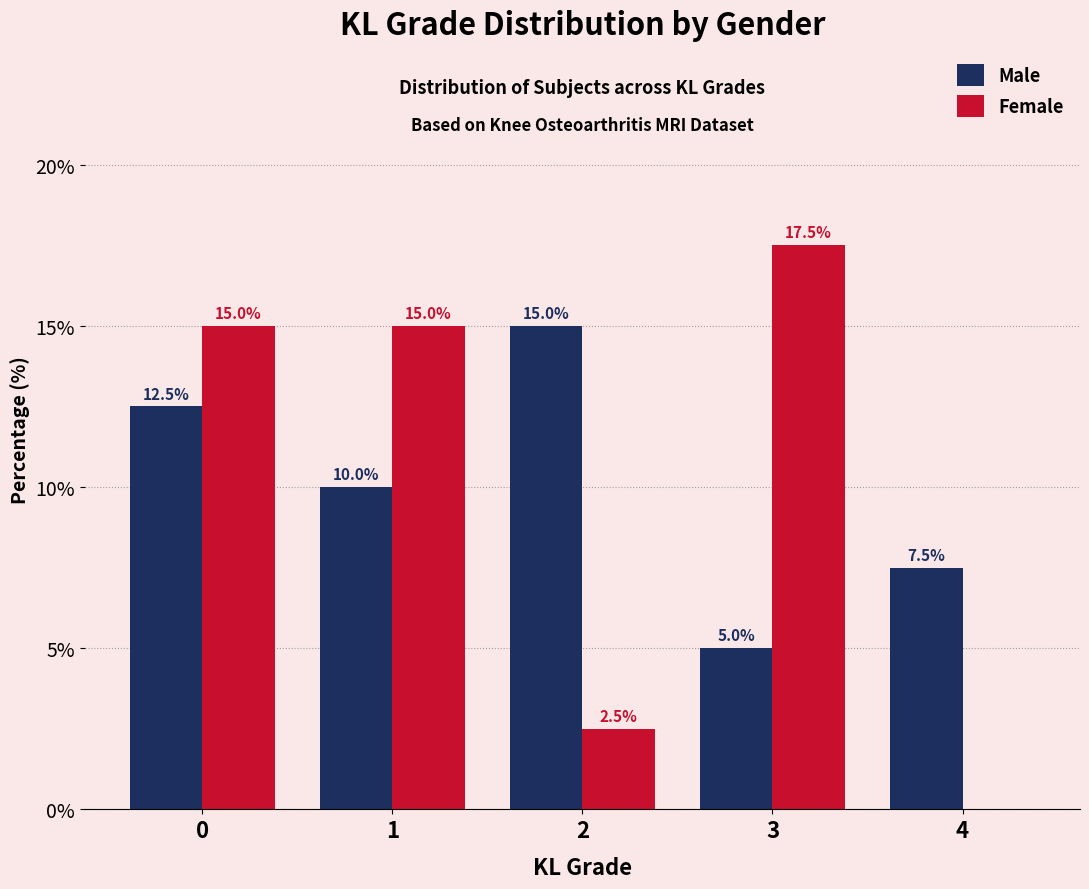

Reading left to right, list all the values displayed in this chart.

Male: 0=12.5	1=10.0	2=15.0	3=5.0	4=7.5
Female: 0=15.0	1=15.0	2=2.5	3=17.5	4=0.0